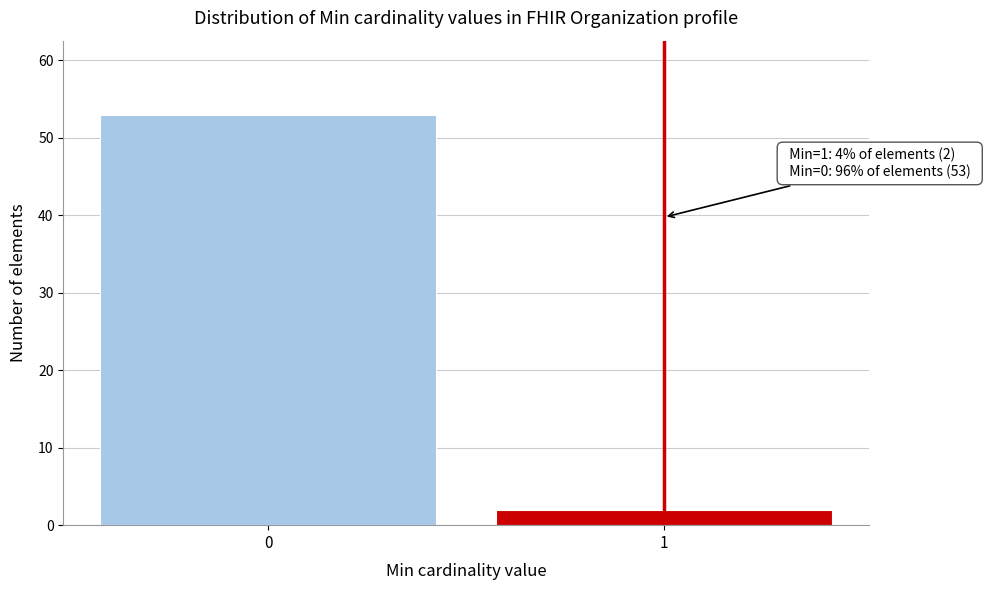

Reading left to right, what are all the values shown in this chart?

0=53	1=2